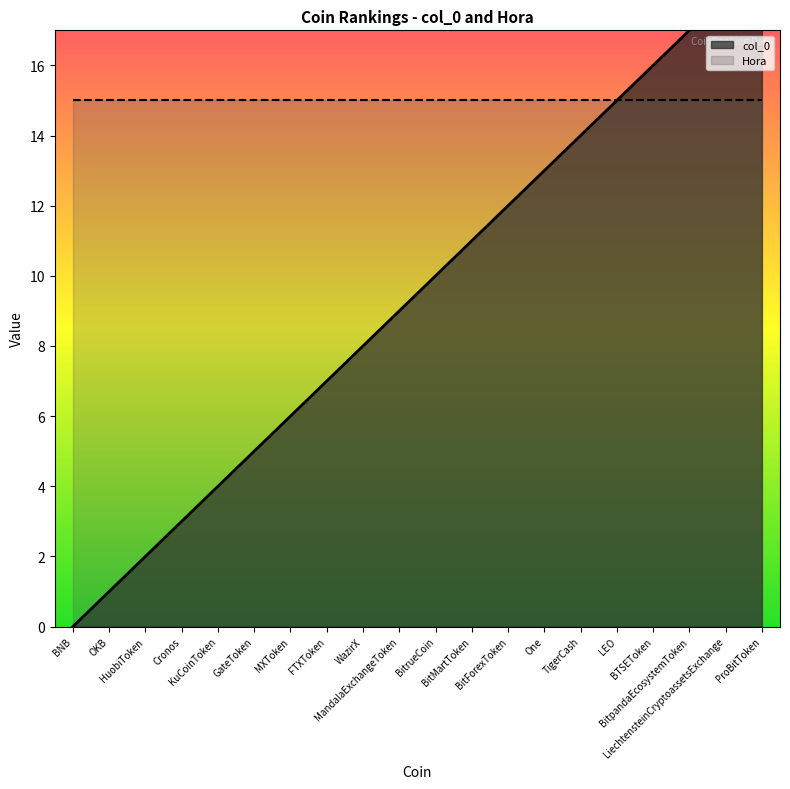

Rank the categories by value from highest to lowest.

ProBitToken, LiechtensteinCryptoassetsExchange, BitpandaEcosystemToken, BTSEToken, LEO, TigerCash, One, BitForexToken, BitMartToken, BitrueCoin, MandalaExchangeToken, WazirX, FTXToken, MXToken, GateToken, KuCoinToken, Cronos, HuobiToken, OKB, BNB